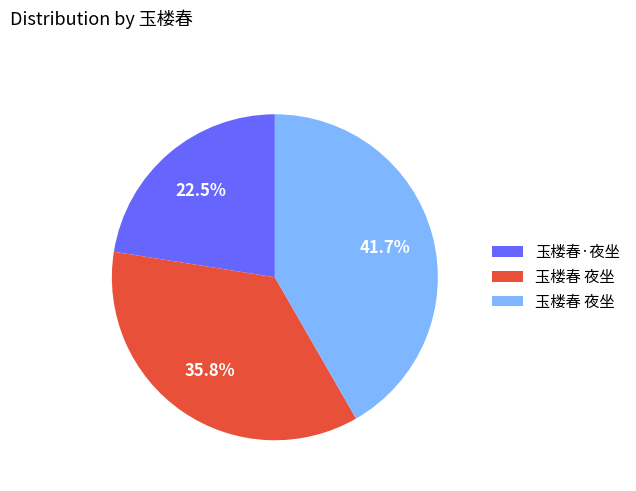

To the nearest percent, what is the average slice percentage?

33%